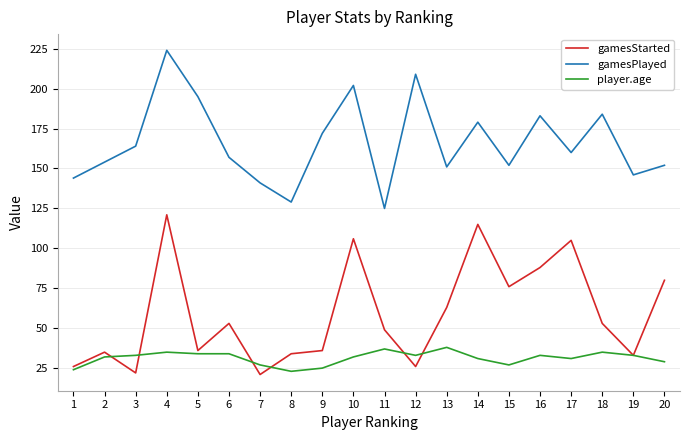

The value of player.age at 5 is 34. True or false?

True